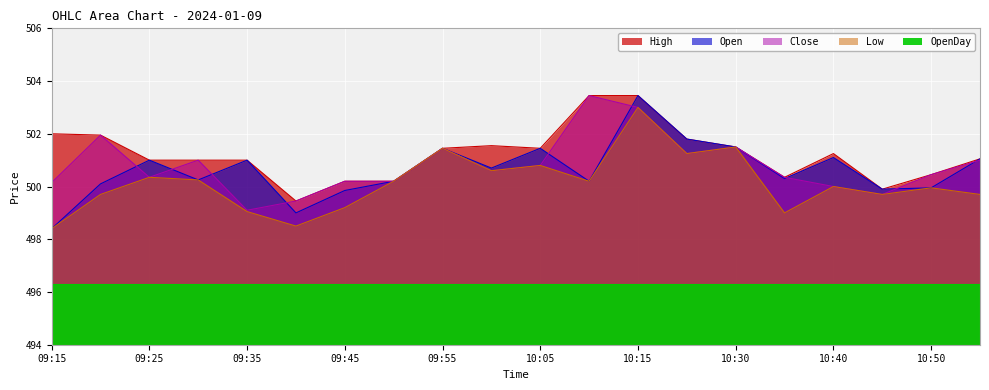

What is the difference between the second highest and second lowest values in the High series?

3.6